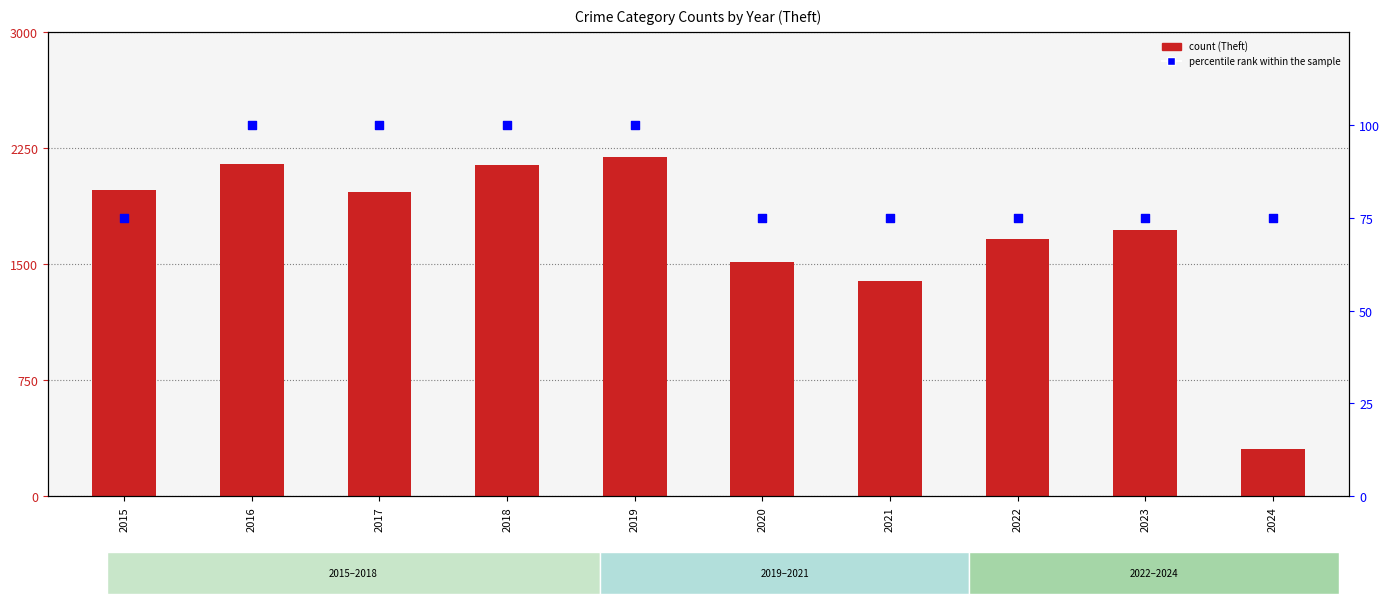

At which category is the sum across all series the highest?

2019